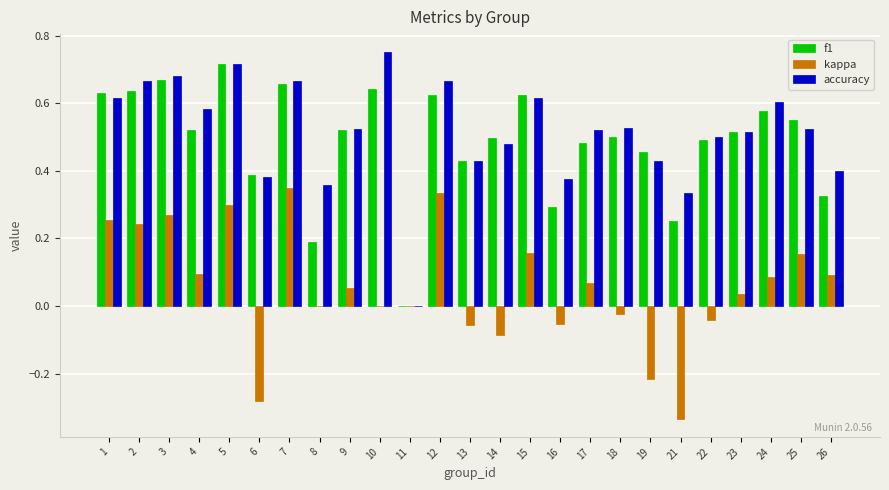

Count the accuracy values in the range 0 to 1.

25